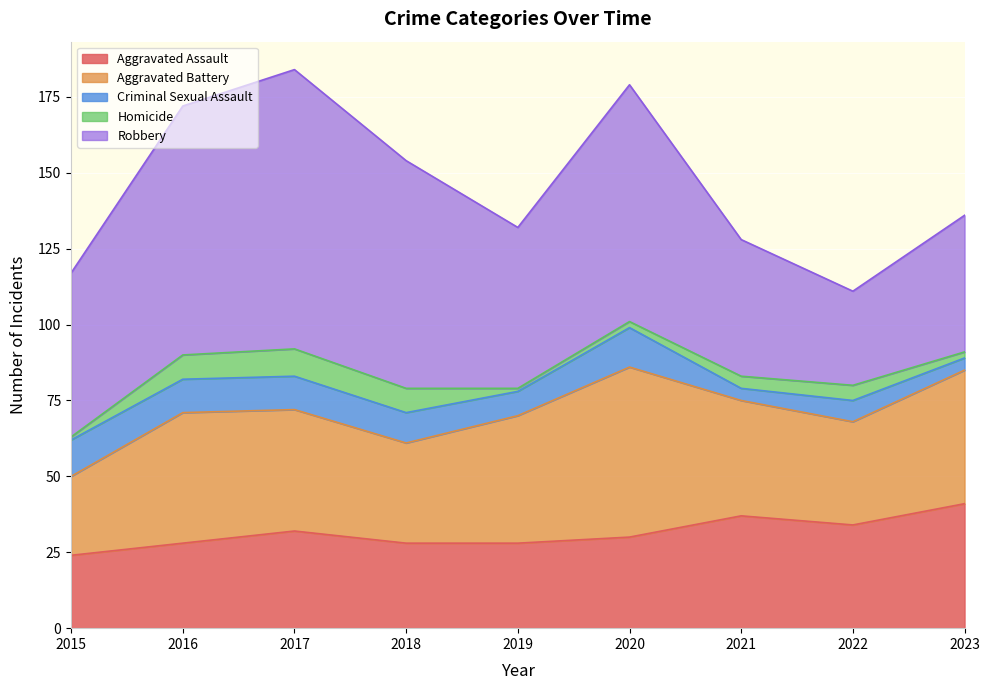

Does the chart display data point markers on the line(s)?

No